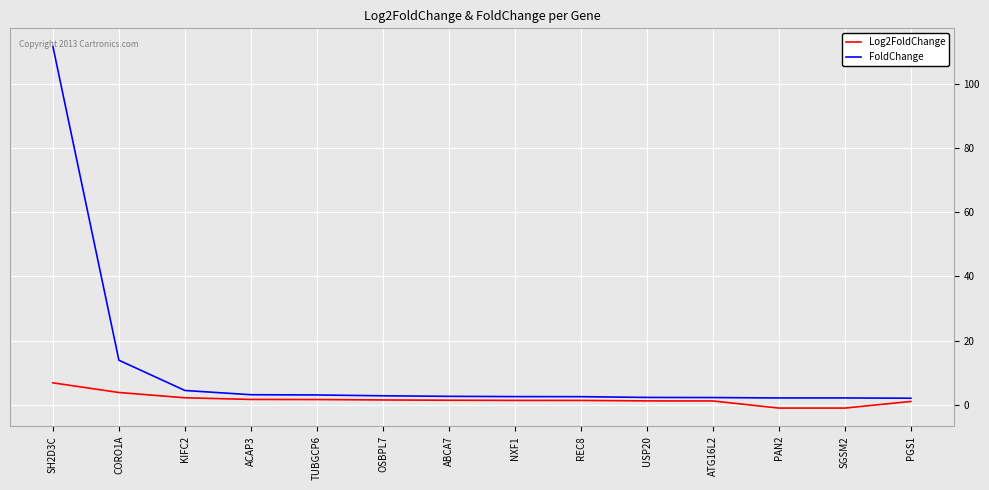

What is the minimum value shown in the chart?

-1.1